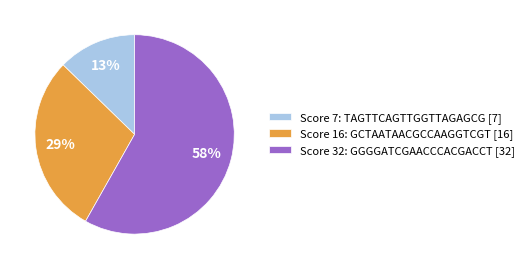

Which has a higher value, Score 32: GGGGATCGAACCCACGACCT [32] or Score 16: GCTAATAACGCCAAGGTCGT [16]?

Score 32: GGGGATCGAACCCACGACCT [32]